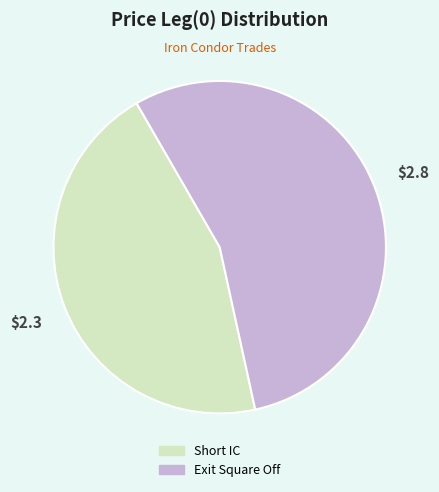

Is it true that Short IC is 45% of the pie?

True